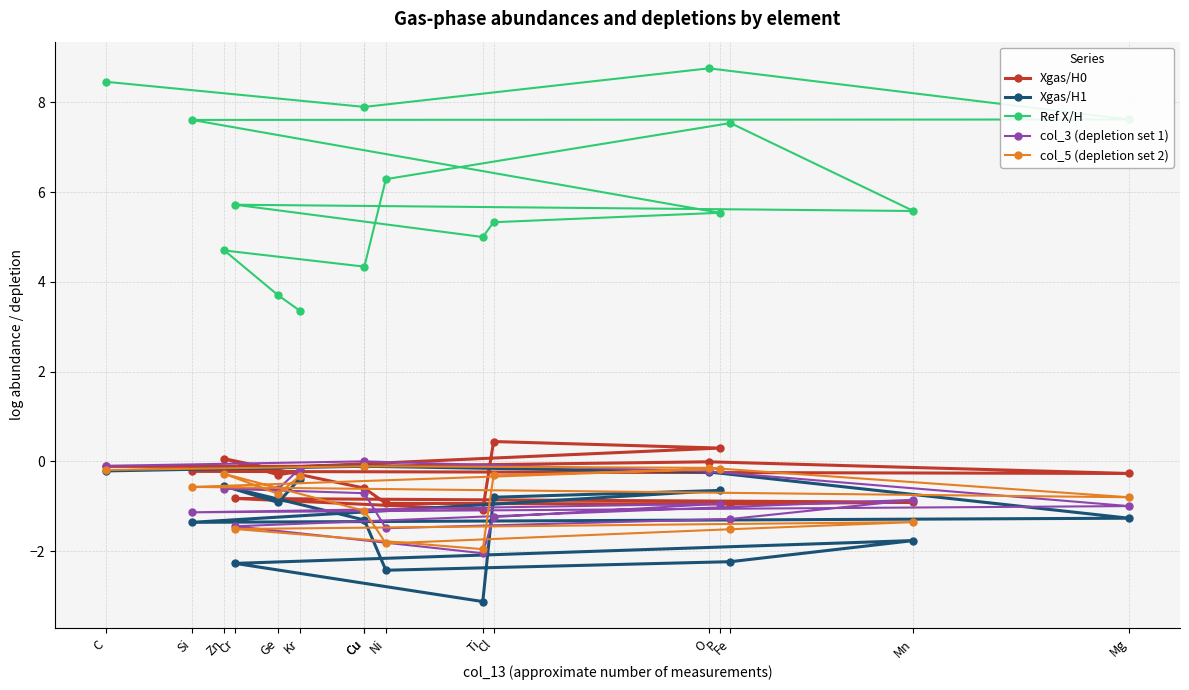

How many lines are shown in the chart?

5